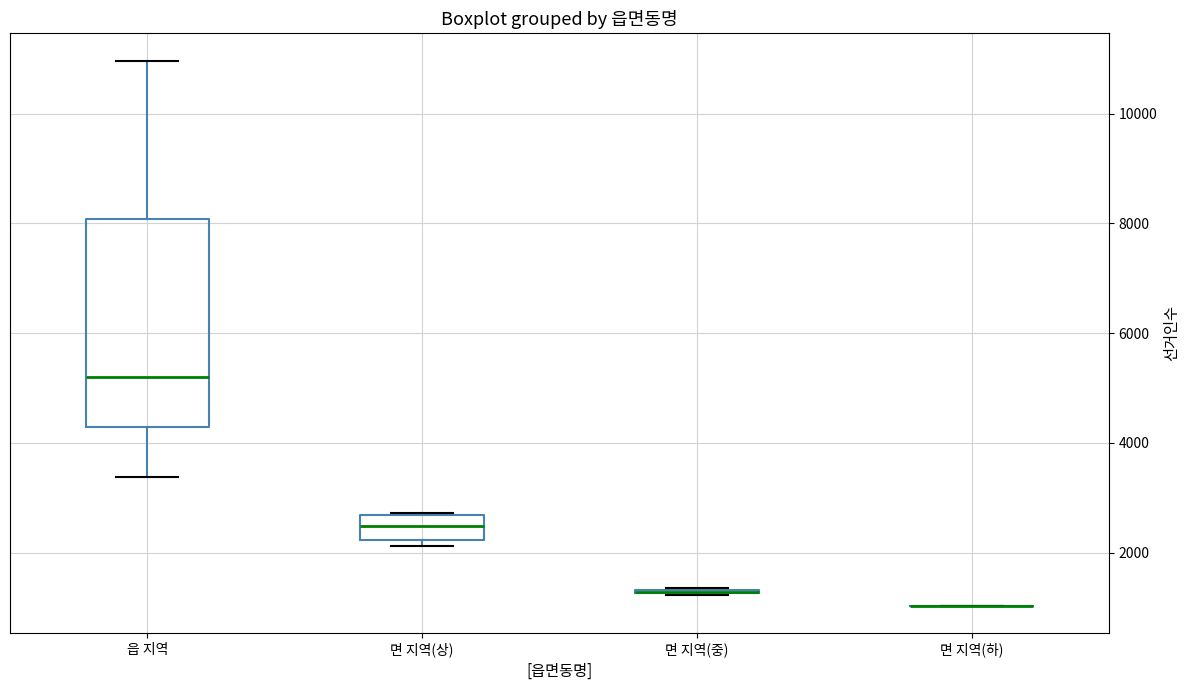

Reading left to right, read every box against the y-axis: the position of its median line, the range the box covers, and the ends of its whiskers. The values are not printed on the chart, so give them approximately, as read against the axis.

읍 지역: median 5200, box 4200 to 8000, whiskers 3400 to 11000
면 지역(상): median 2400, box 2200 to 2600, whiskers 2200 (just below the box's lower edge) to 2800
면 지역(중): box collapsed to a line at 1200, whiskers 1200 to 1400
면 지역(하): box collapsed to a line at 1000, whiskers 1000 to 1000